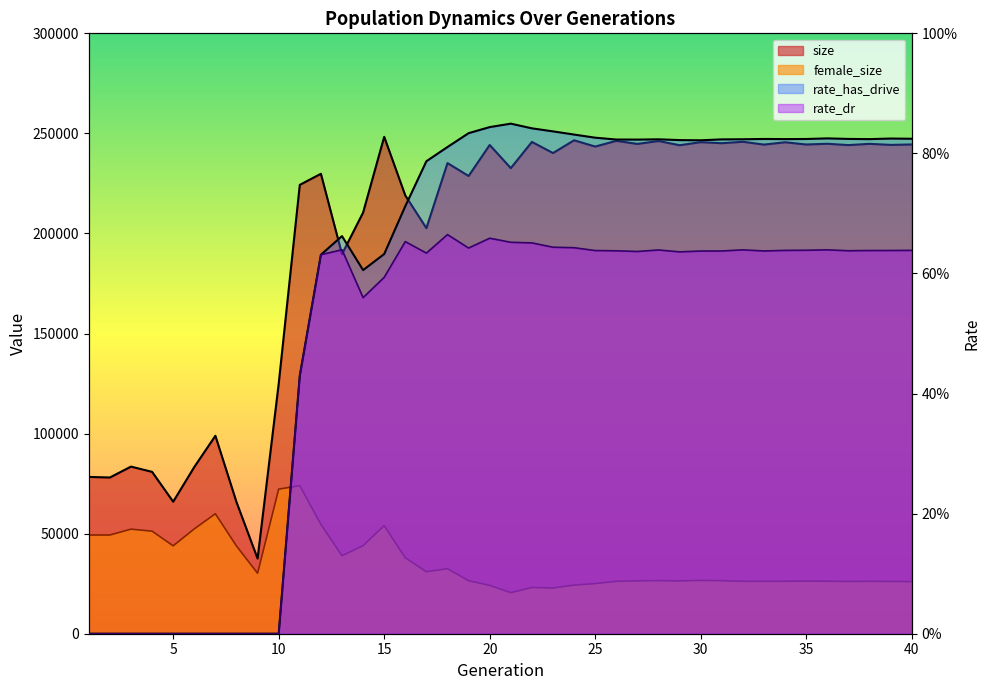

Reading left to right, what are all the values shown in this chart?

size: 78349.0	78060.0	83506.0	80881.0	65957.0	83312.0	98903.0	65775.0	37537.0	124888.0	224285.0	229818.0	189666.0	210444.0	248293.0	218977.0	202657.0	235167.0	228721.0	244215.0	232645.0	245735.0	240178.0	246554.0	243430.0	246272.0	244738.0	246194.0	244083.0	245615.0	245095.0	245812.0	244403.0	245567.0	244450.0	244821.0	244150.0	244782.0	244250.0	244470.0
rate_dr: 0.0	0.0	0.0	0.0	0.0	0.0	0.0	0.0	0.0	0.0	128991.3	189374.1	191862.6	167937.0	178082.4	195935.4	190192.5	199436.4	192724.2	197621.4	195588.9	195282.0	193123.2	192878.4	191456.1	191340.3	190997.1	191747.7	190807.2	191219.1	191244.0	191806.2	191255.1	191538.3	191608.5	191809.5	191366.1	191475.9	191486.1	191548.2
rate_has_drive: 0.0	0.0	0.0	0.0	0.0	0.0	0.0	0.0	0.0	0.0	128991.3	189374.1	198682.2	181694.7	189718.8	213635.7	236098.8	243196.5	250111.8	253149.3	254864.7	252530.4	251009.7	249420.3	247854.6	246937.2	246903.6	247044.0	246654.3	246560.7	247009.8	247070.7	247218.6	247144.2	247206.0	247508.4	247241.1	247138.5	247429.8	247321.5
female_size: 49317.0	49321.0	52256.0	51243.0	43920.0	52375.0	59942.0	43831.0	30220.0	72248.0	73973.0	54660.0	38958.0	43984.0	54032.0	37922.0	30979.0	32484.0	26505.0	24160.0	20514.0	23105.0	22860.0	24298.0	25039.0	26181.0	26438.0	26512.0	26384.0	26628.0	26493.0	26178.0	26187.0	26202.0	26290.0	26219.0	26105.0	26163.0	26106.0	26054.0